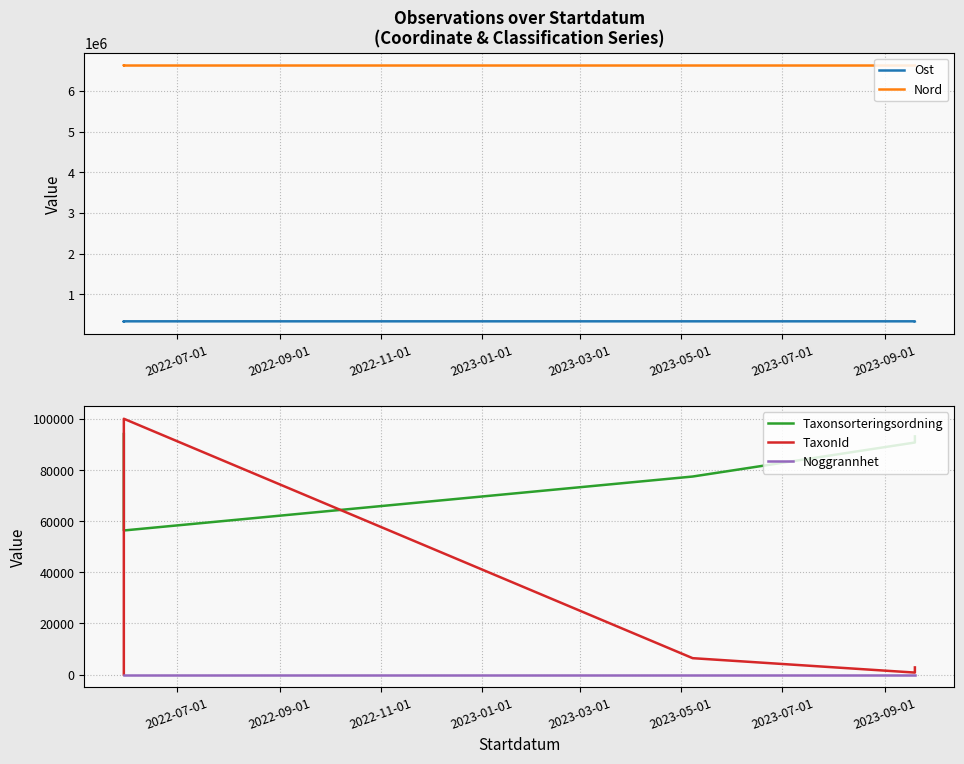

Where does the Taxonsorteringsordning series first go above 93220?

2022-07-01